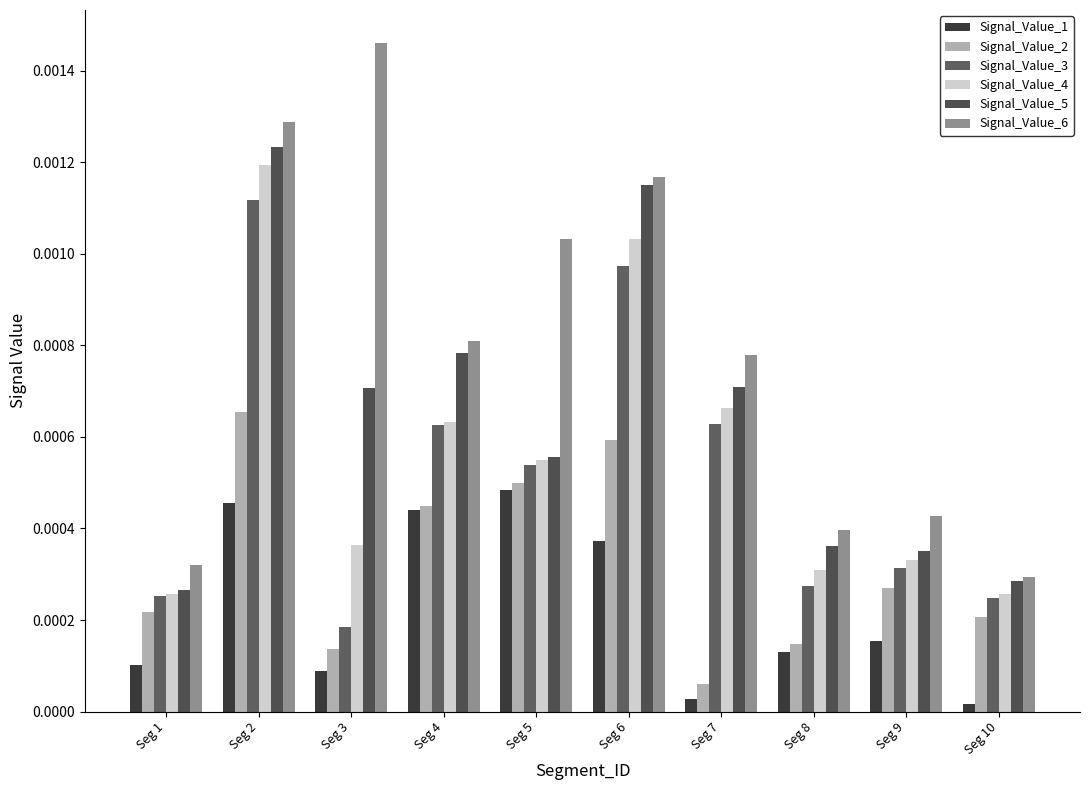

Rank the series by their maximum value, from highest to lowest.

Signal_Value_6, Signal_Value_5, Signal_Value_4, Signal_Value_3, Signal_Value_2, Signal_Value_1